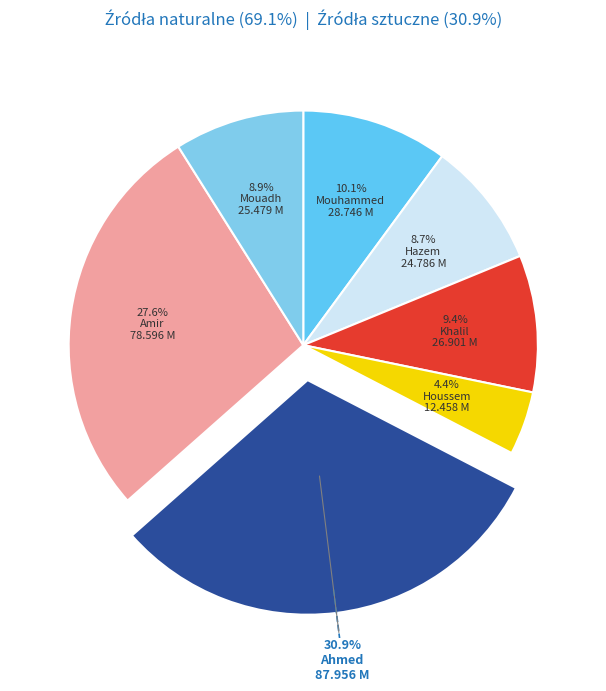

Count the number of slices in the pie.

7